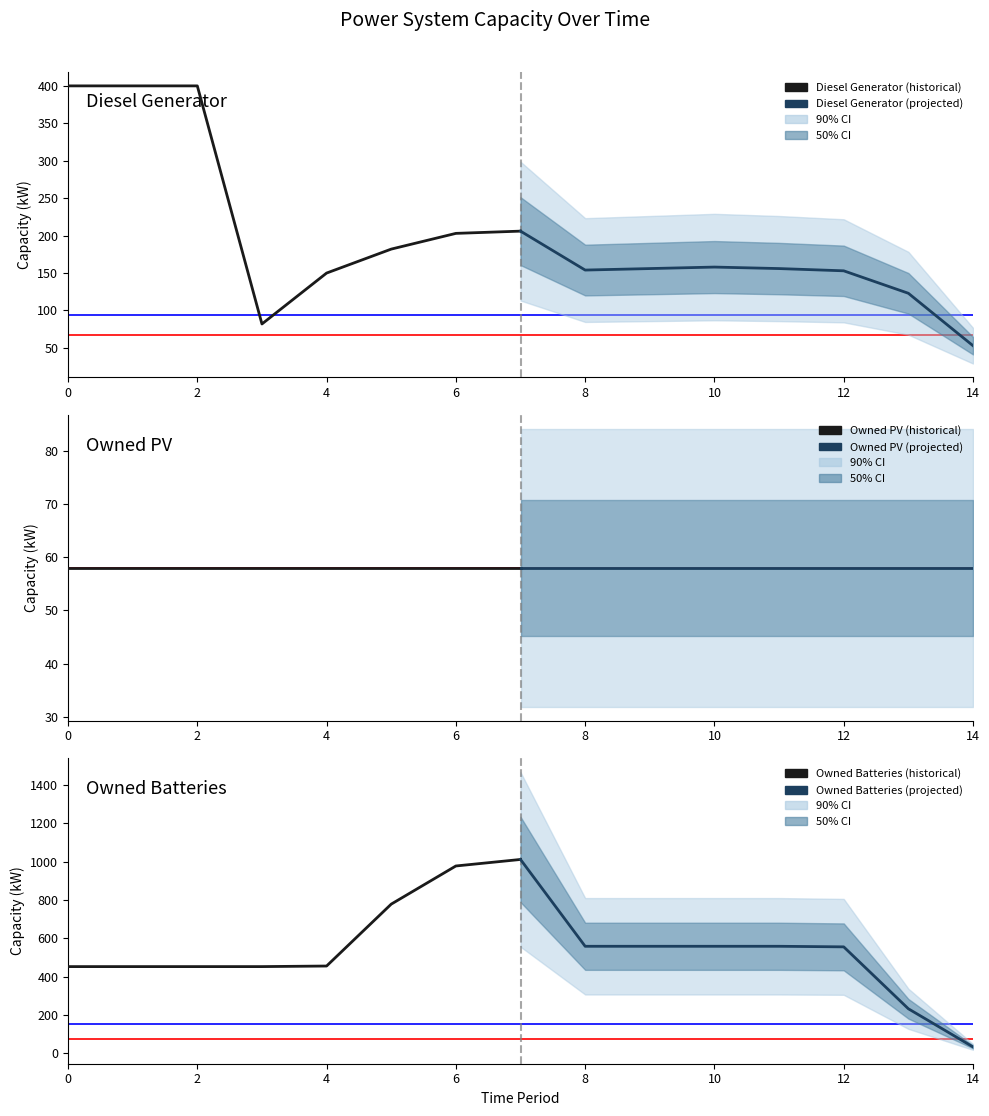

List the series in order of their peak value, lowest first.

Owned PV (historical), Owned PV (projected), Diesel Generator (projected), Diesel Generator (historical), Owned Batteries (historical), Owned Batteries (projected)